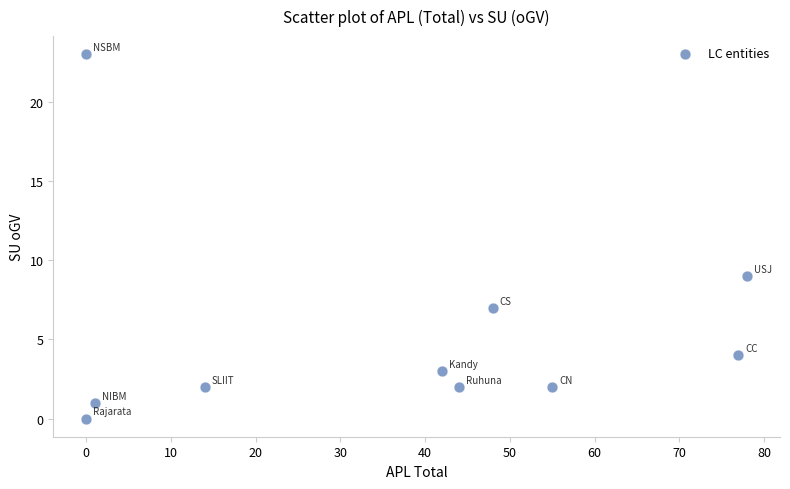

What is the average X value?

36